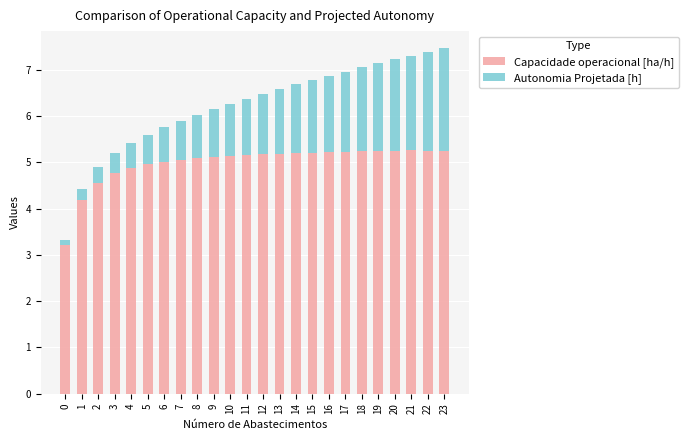

What are all the series names shown in the legend?

Capacidade operacional [ha/h], Autonomia Projetada [h]